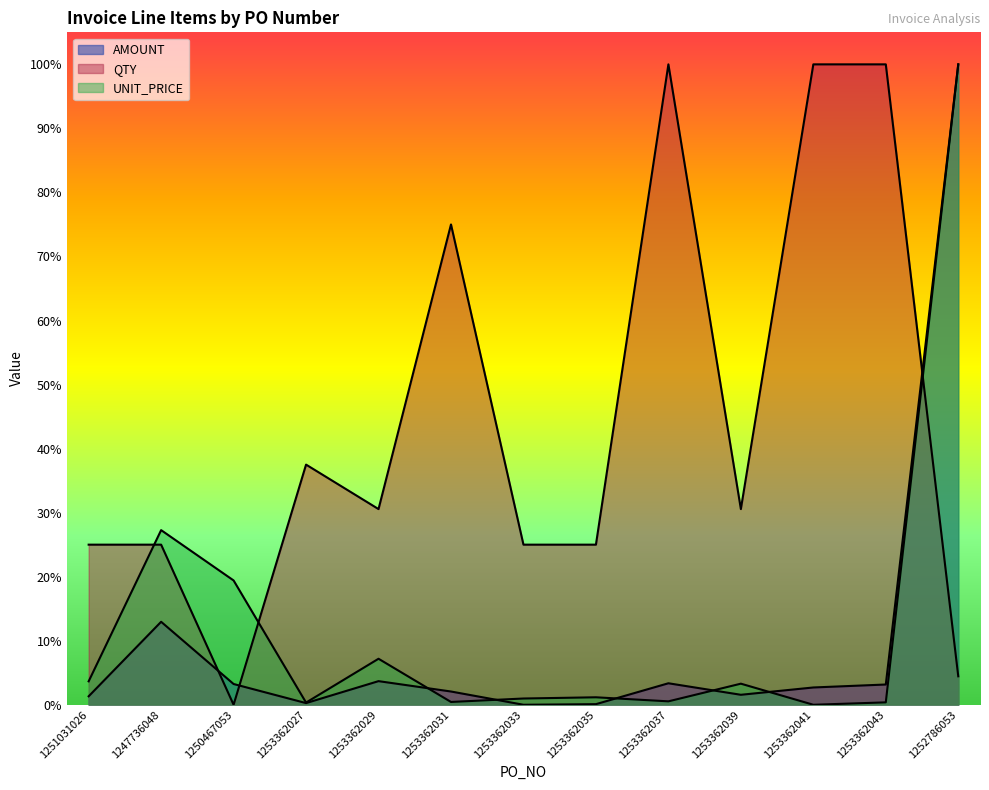

How many lines are shown in the chart?

3